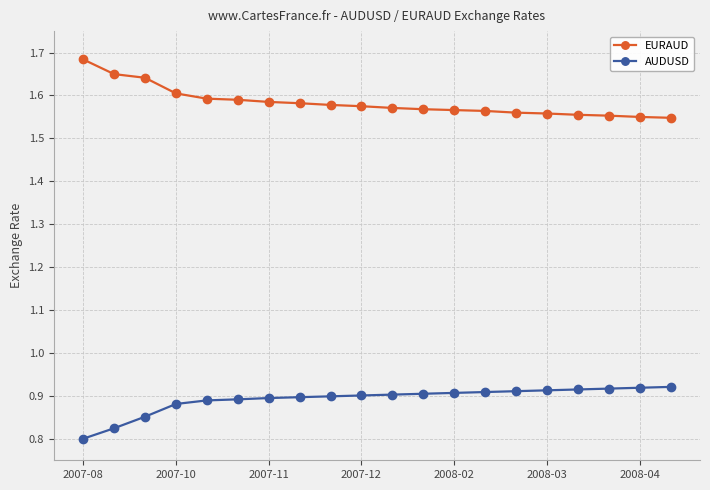

Rank the series by their average value, from lowest to highest.

AUDUSD, EURAUD